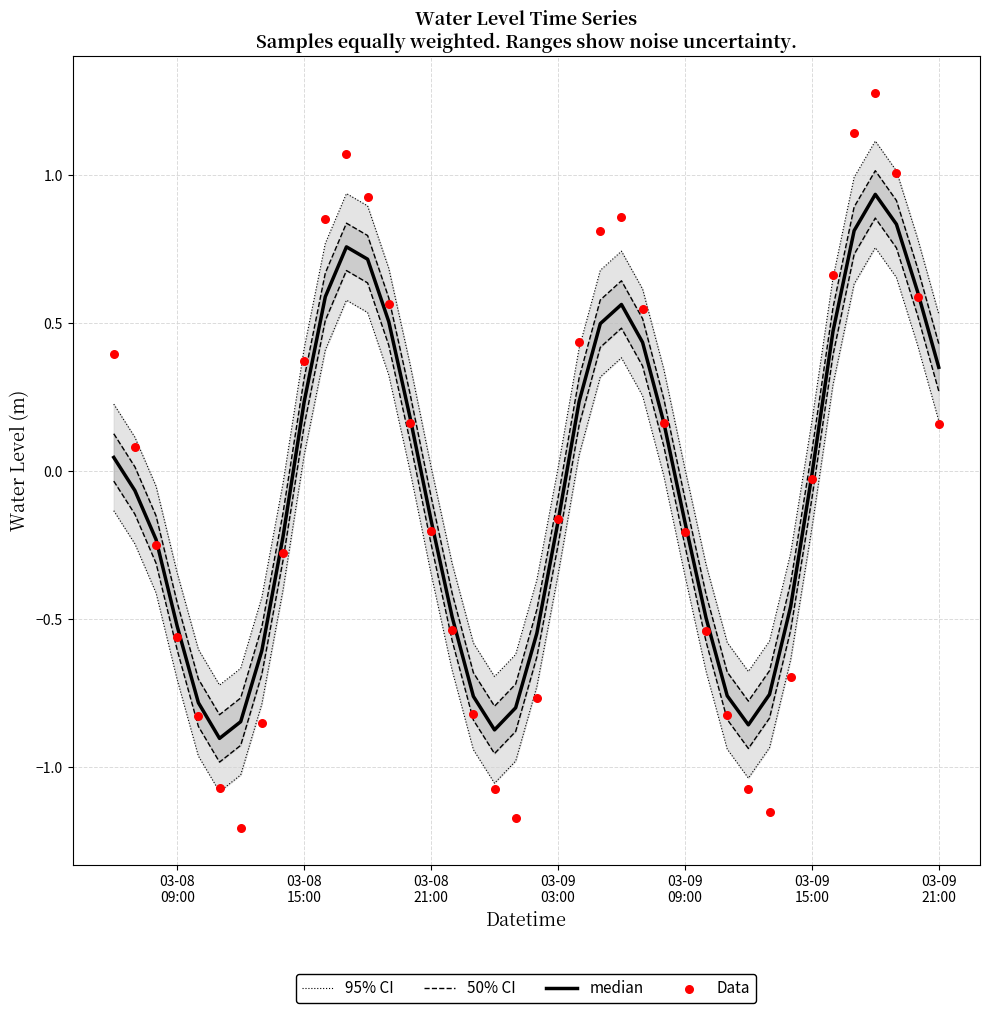

At how many categories does at least one series exceed 0?

19